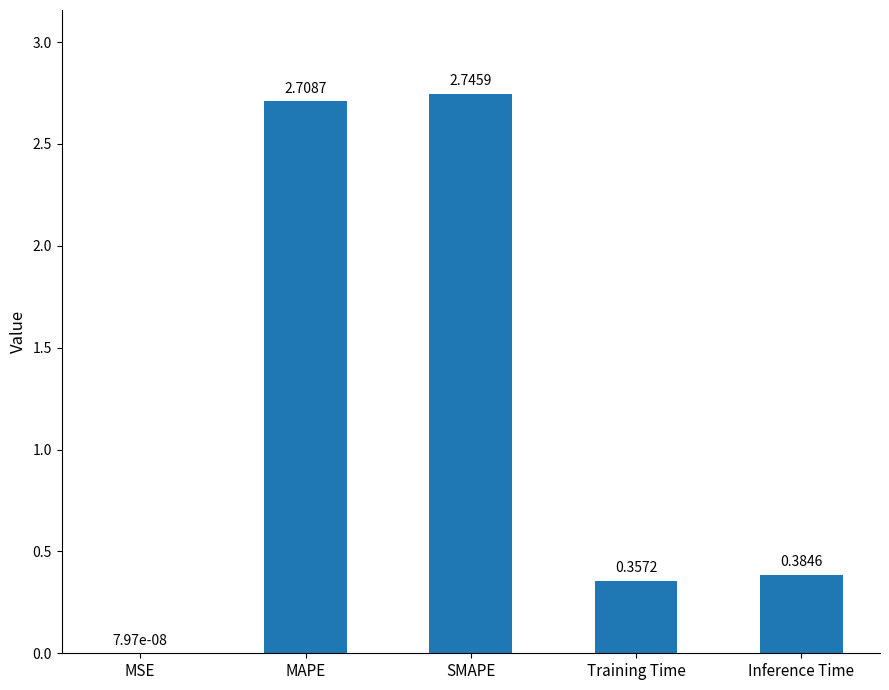

Which category has the highest value across all series?

SMAPE